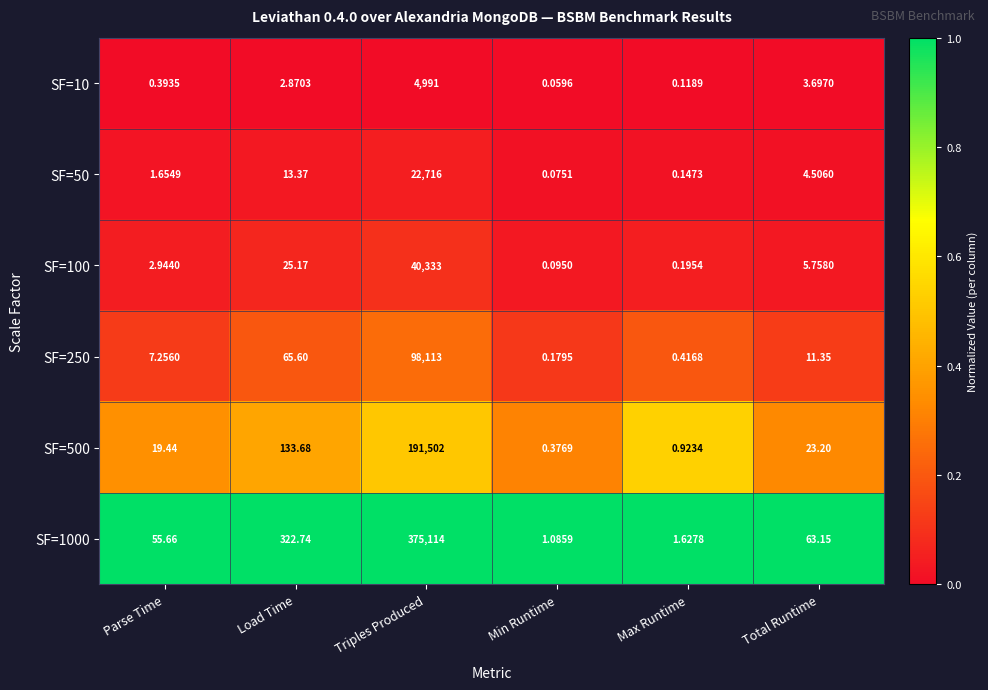

What is the maximum value shown in the chart?

375114.0